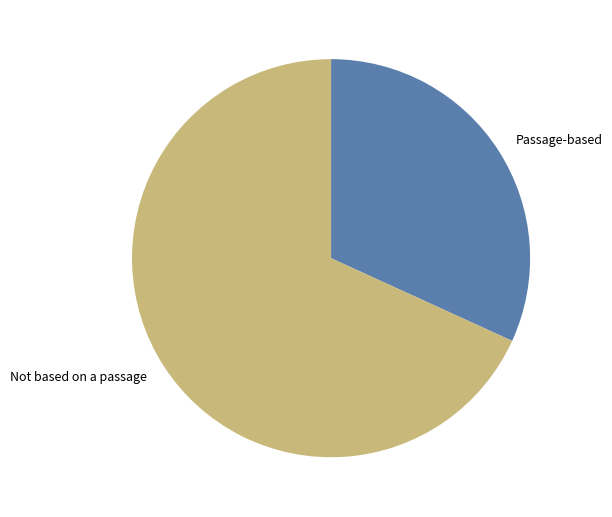

Do Passage-based and Not based on a passage together represent more than half of the pie?

Yes